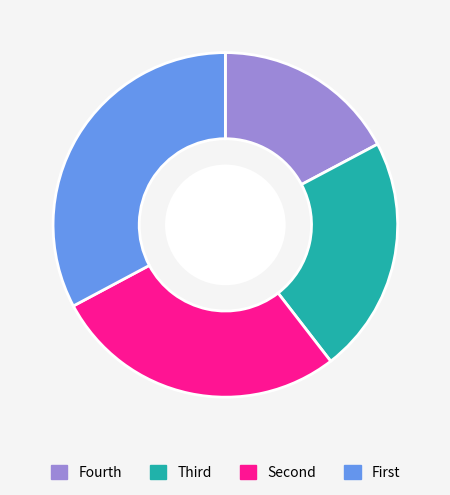

Rank the categories by value from lowest to highest.

Fourth, Third, Second, First